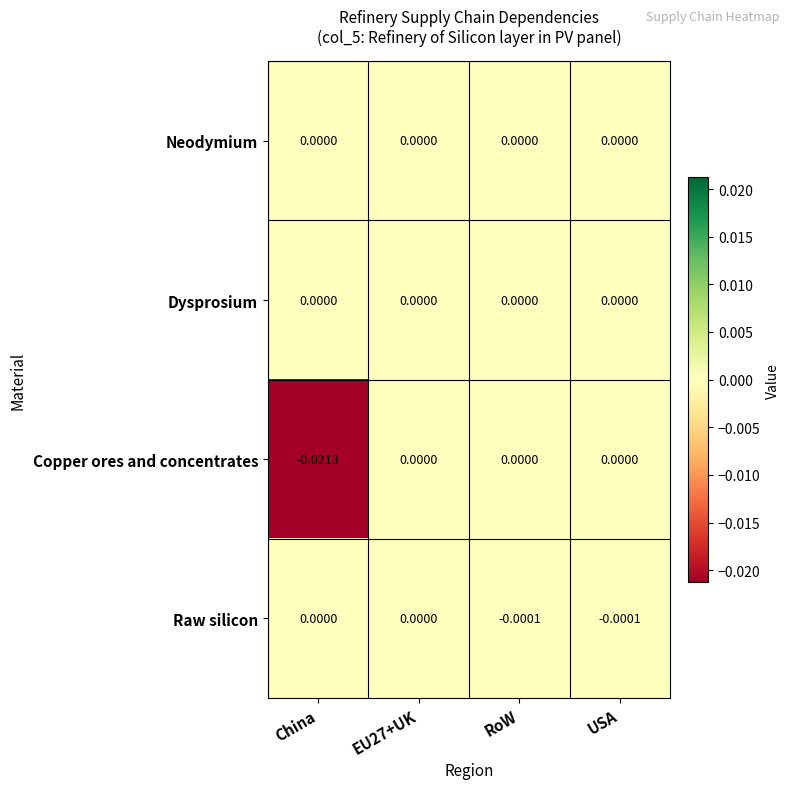

Which series has the widest spread of values?

Copper ores and concentrates